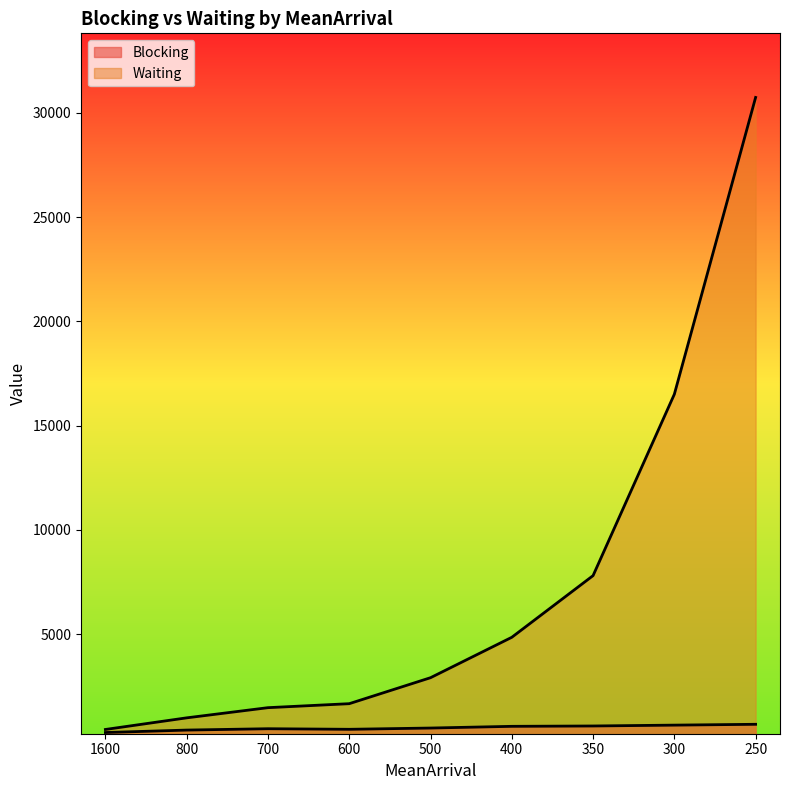

Which label corresponds to the largest value in the chart?

250